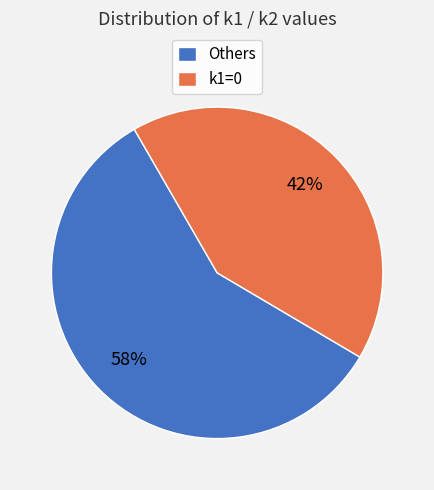

The k1=0 slice represents 42% of the pie. True or false?

True